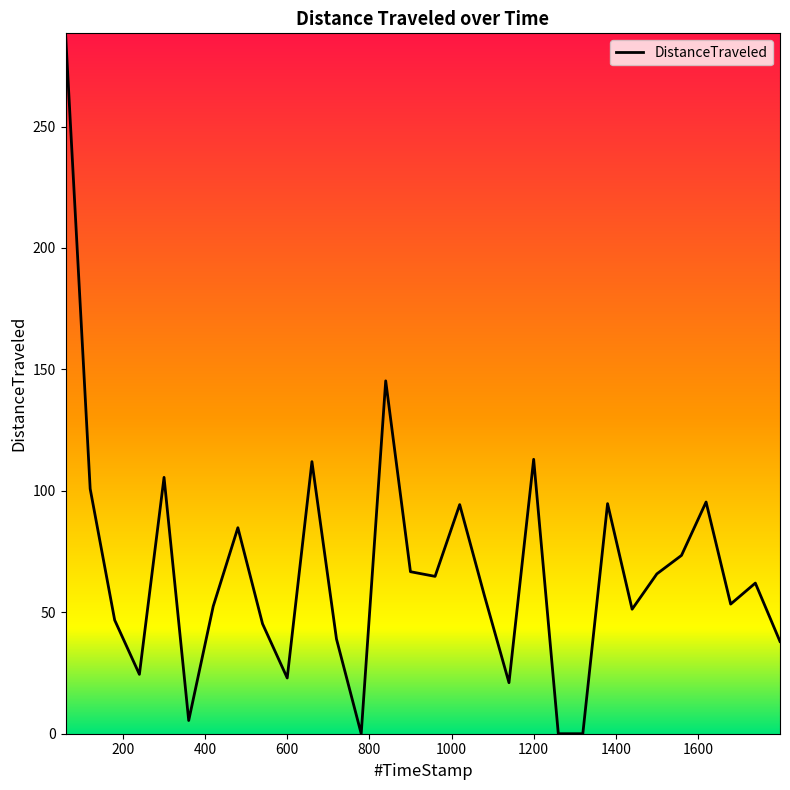

What is the difference between the maximum and minimum values?

288.4